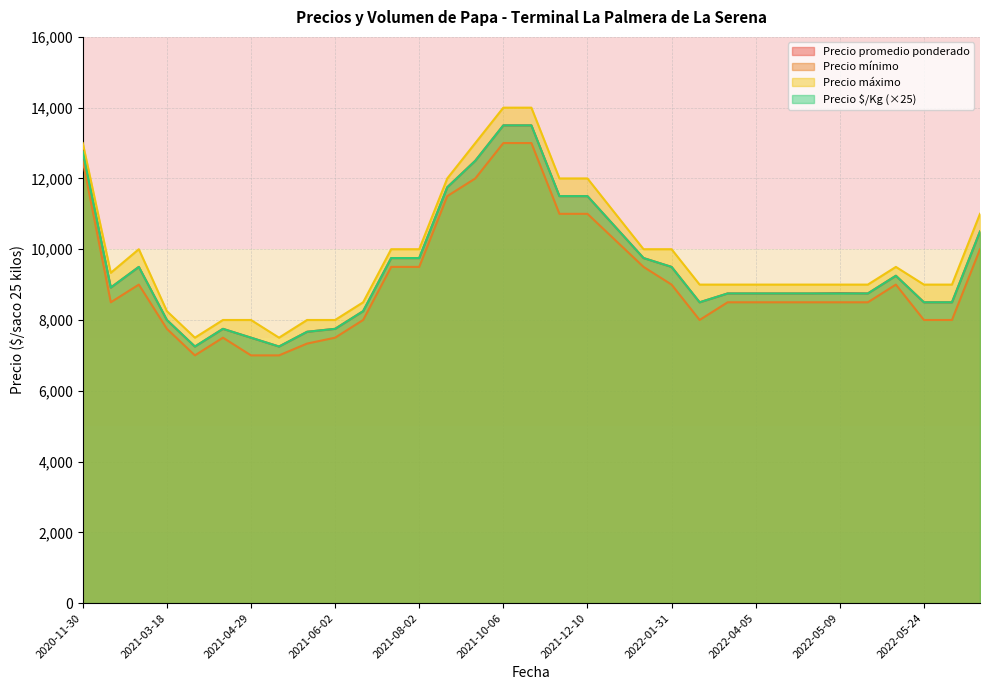

Does the chart display data point markers on the line(s)?

No